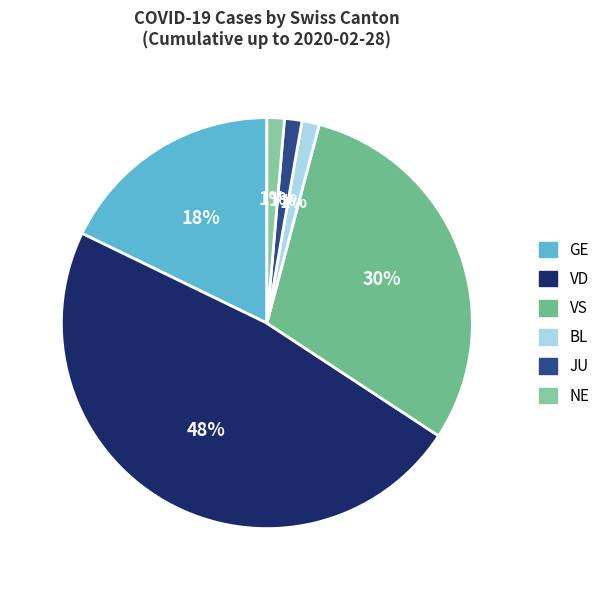

How many segments does this pie chart have?

6